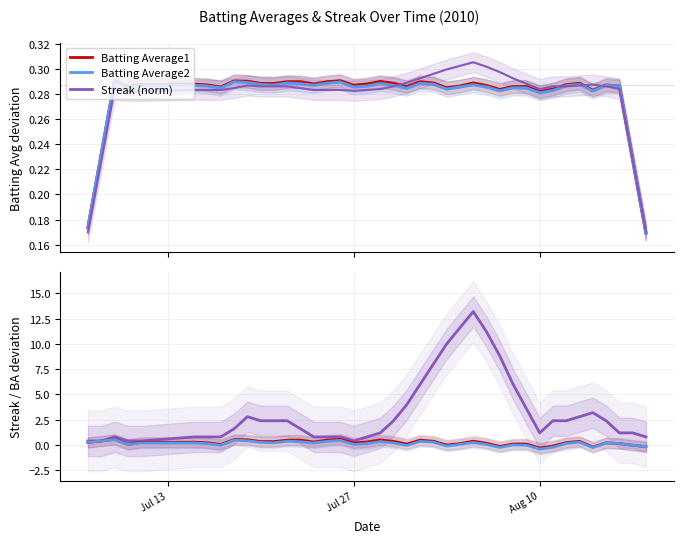

How many lines are shown in the chart?

6